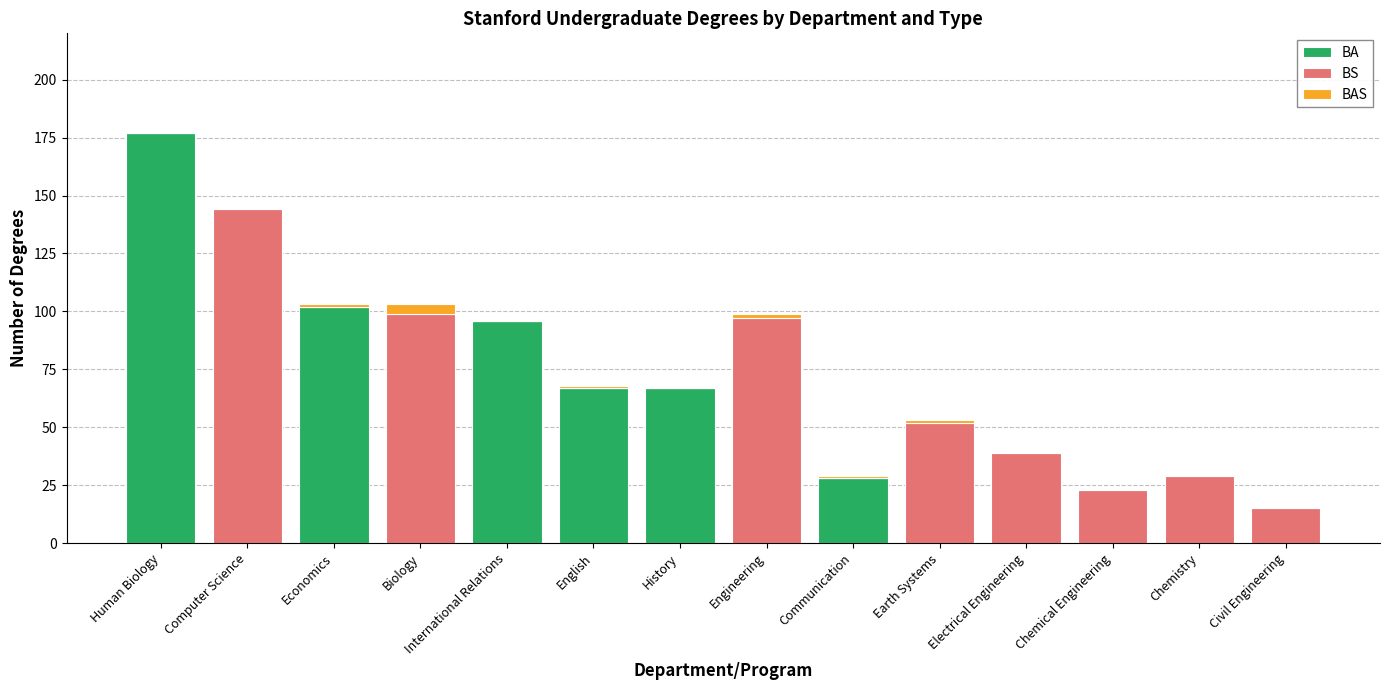

The BA series shows 138 at International Relations. True or false?

False